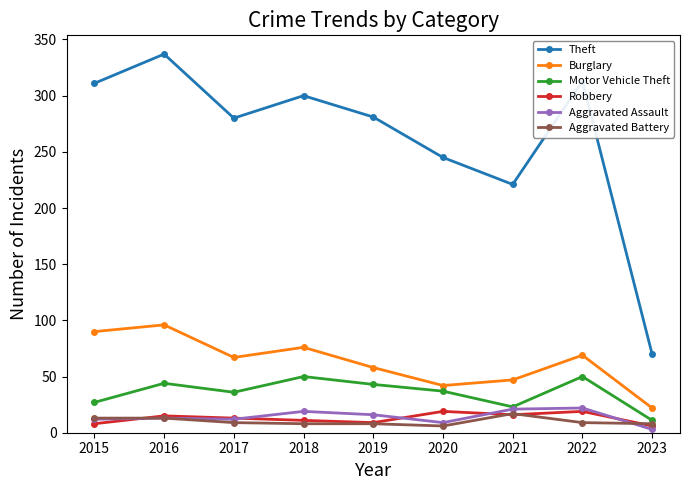

What is the value of the Burglary point at the 4th from the left?

76